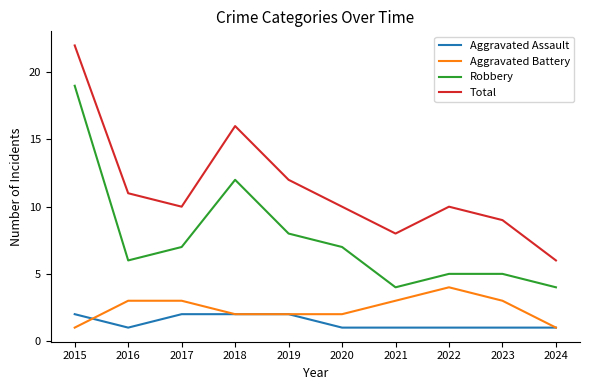

Which series has the largest range (max minus min)?

Total